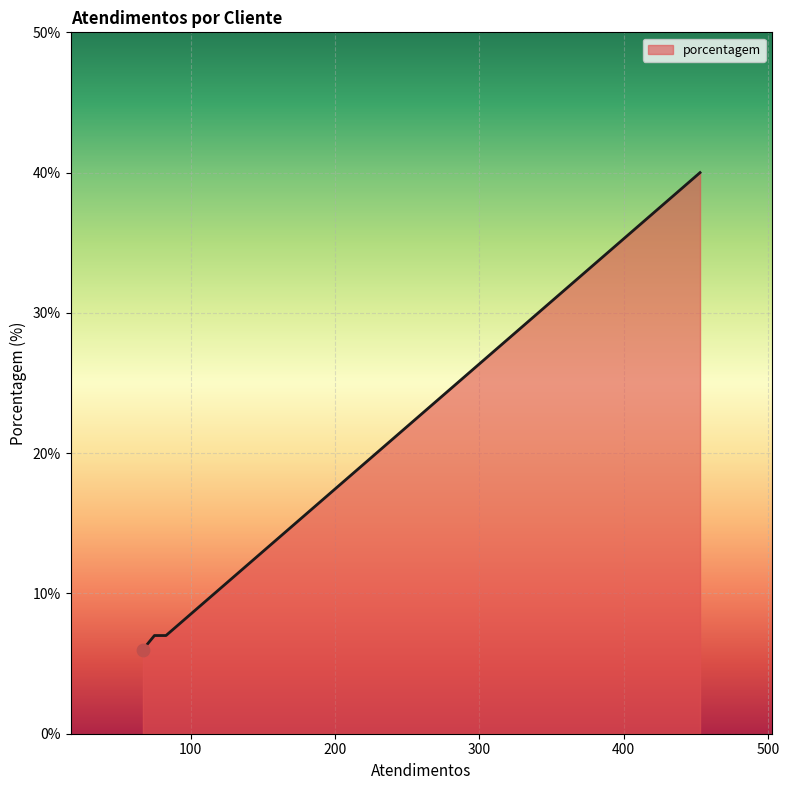

What is the difference between the maximum and minimum values?

34